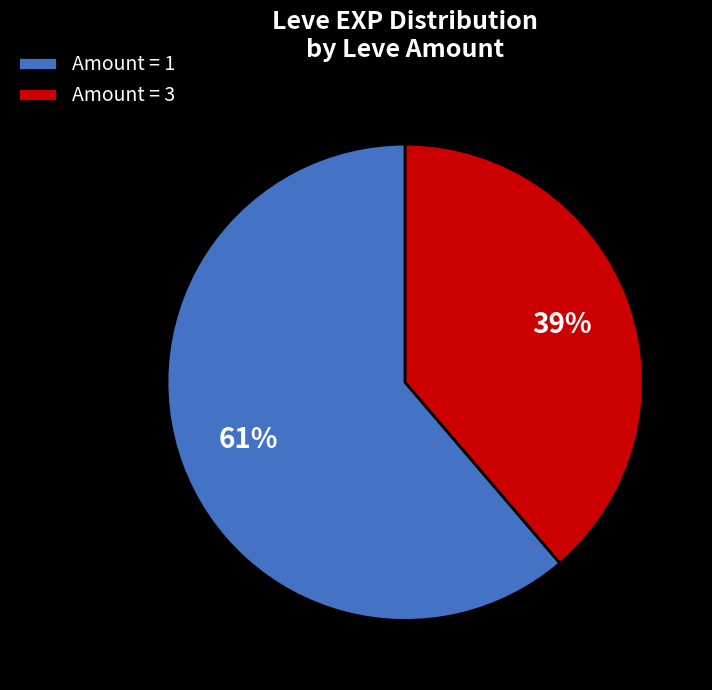

Which has a higher value, Amount = 1 or Amount = 3?

Amount = 1